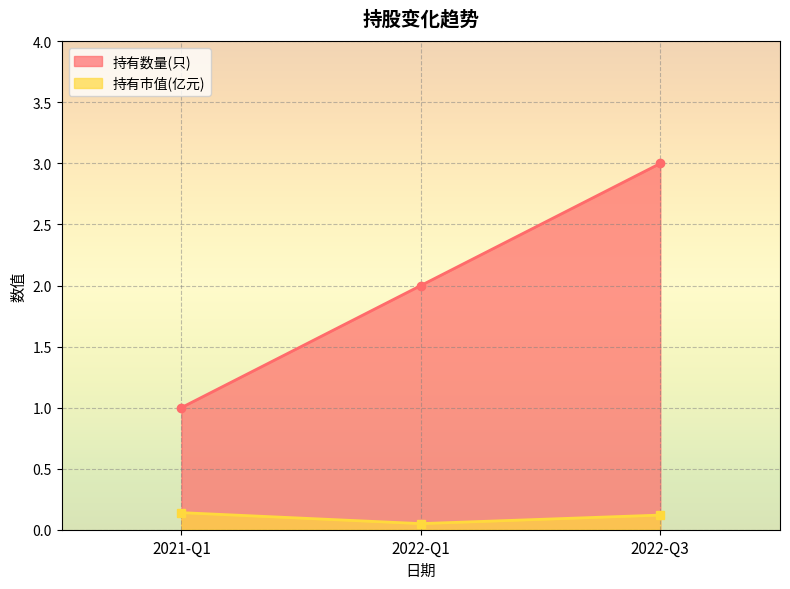

Which series changed the most between 2021-Q1 and 2022-Q3?

持有数量(只)